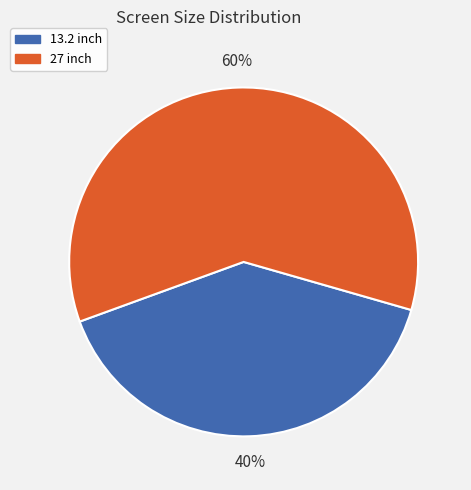

To the nearest percent, what is the difference between the largest and smallest slice percentages?

20%